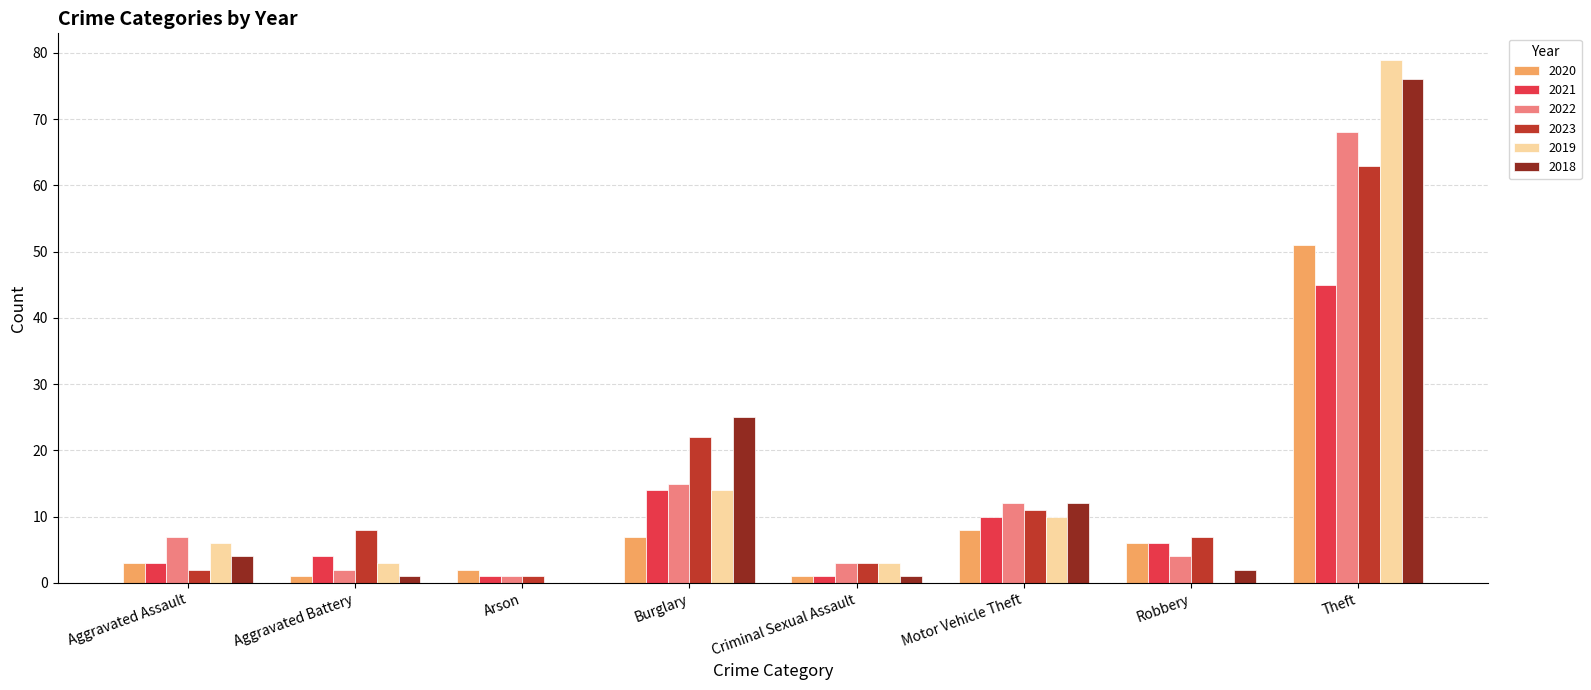

Is it true that 2020 equals 51 at Theft?

True